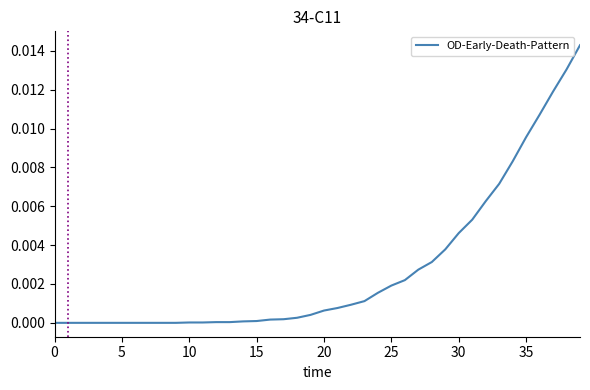

What is the sum of all values?

0.1